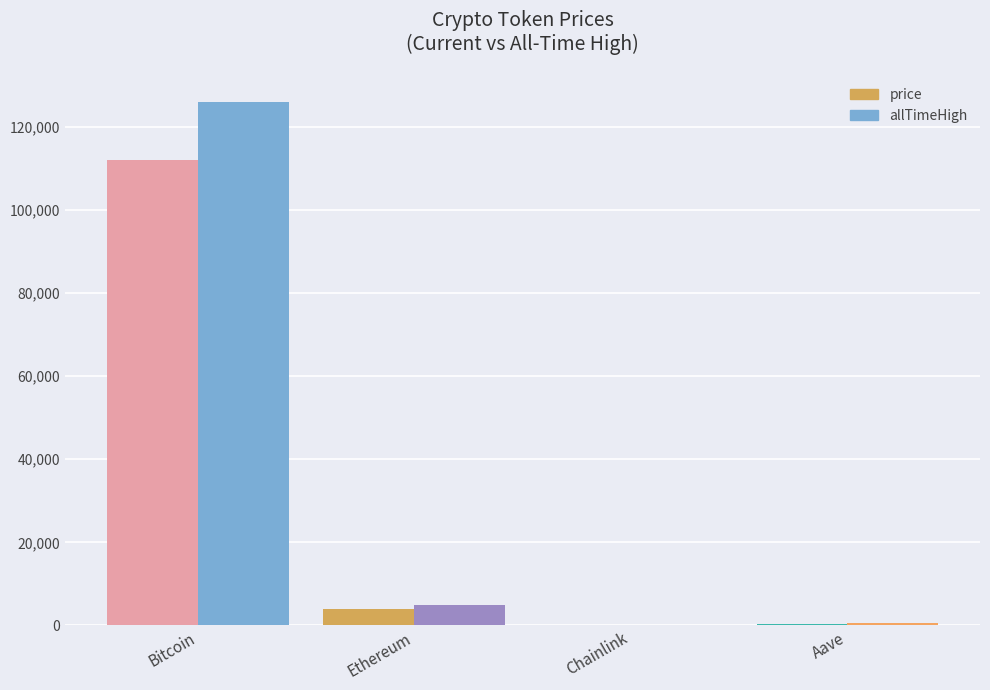

How many values in the allTimeHigh series exceed 4946?

2